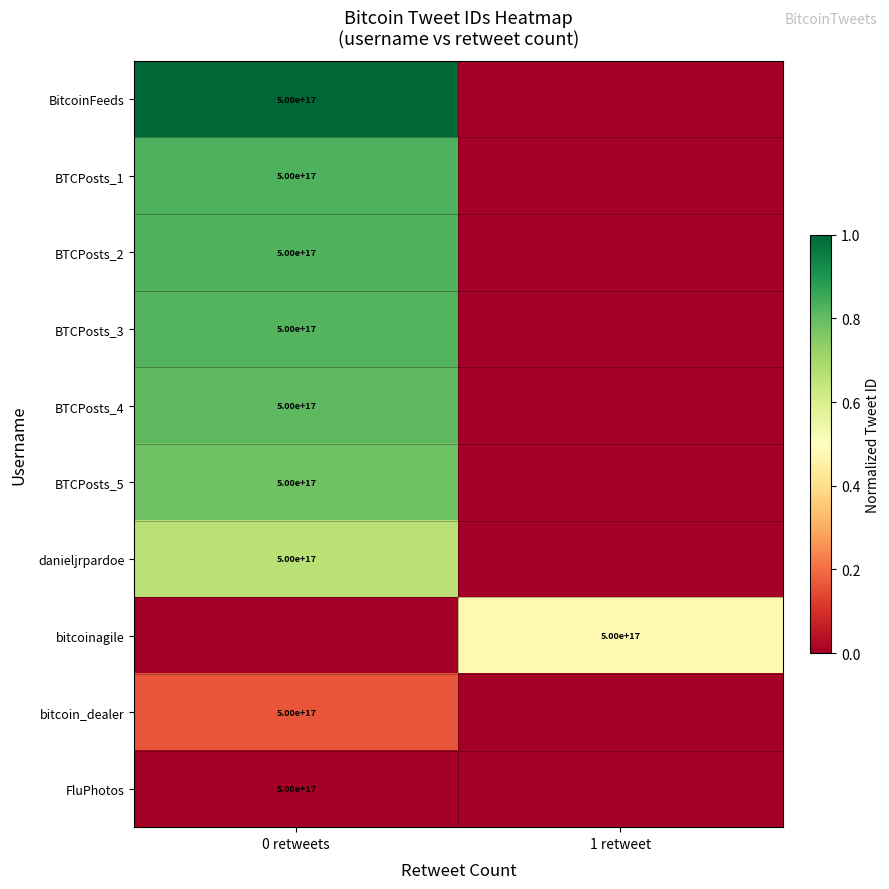

True or false: bitcoinagile has a value of 500000000000000000 at 1 retweet.

True